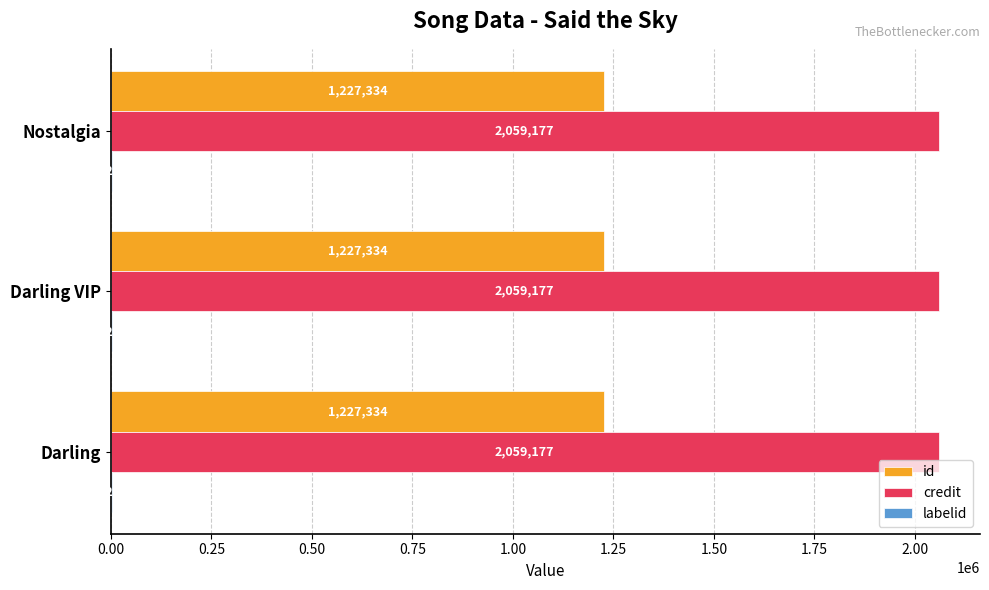

The id series shows 395697 at Darling VIP. True or false?

False